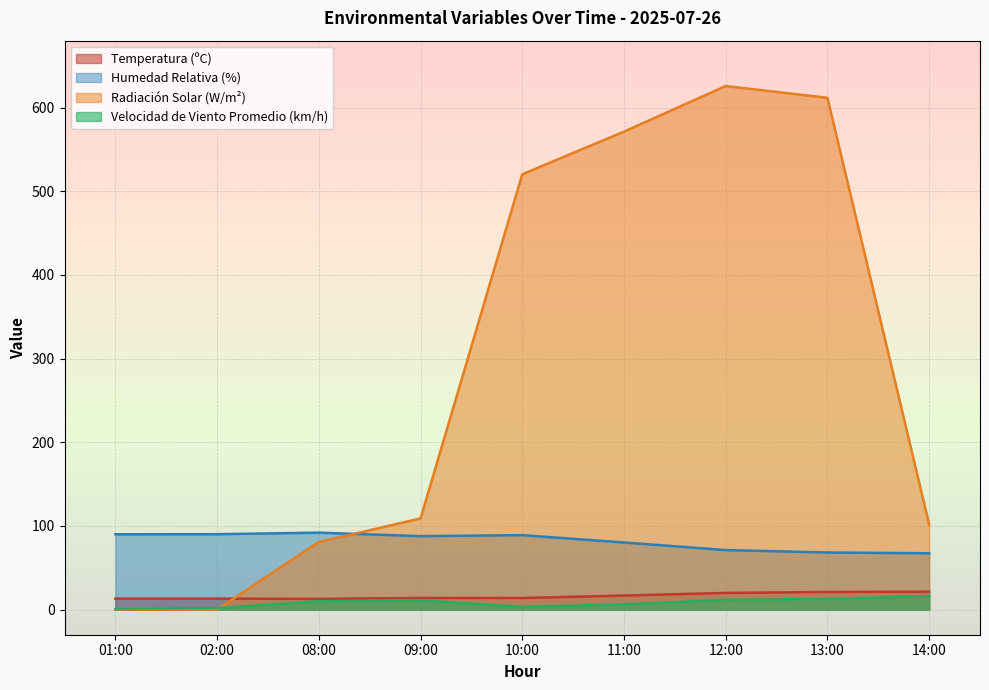

How many data points in Temperatura (ºC) are above 14?

4